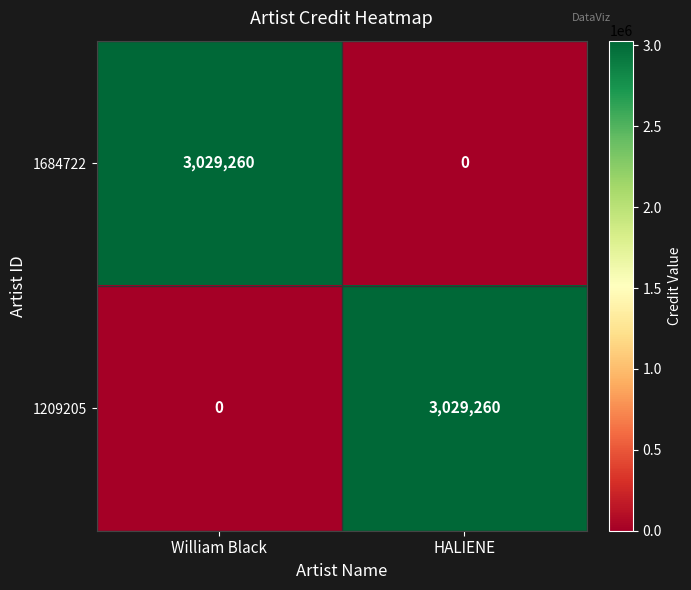

The value of 1684722 at HALIENE is 0. True or false?

True